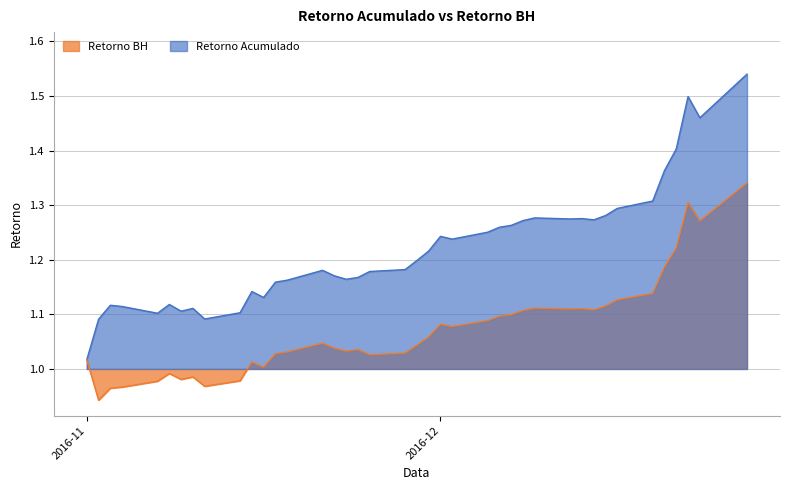

What are all the series names shown in the legend?

Retorno BH, Retorno Acumulado